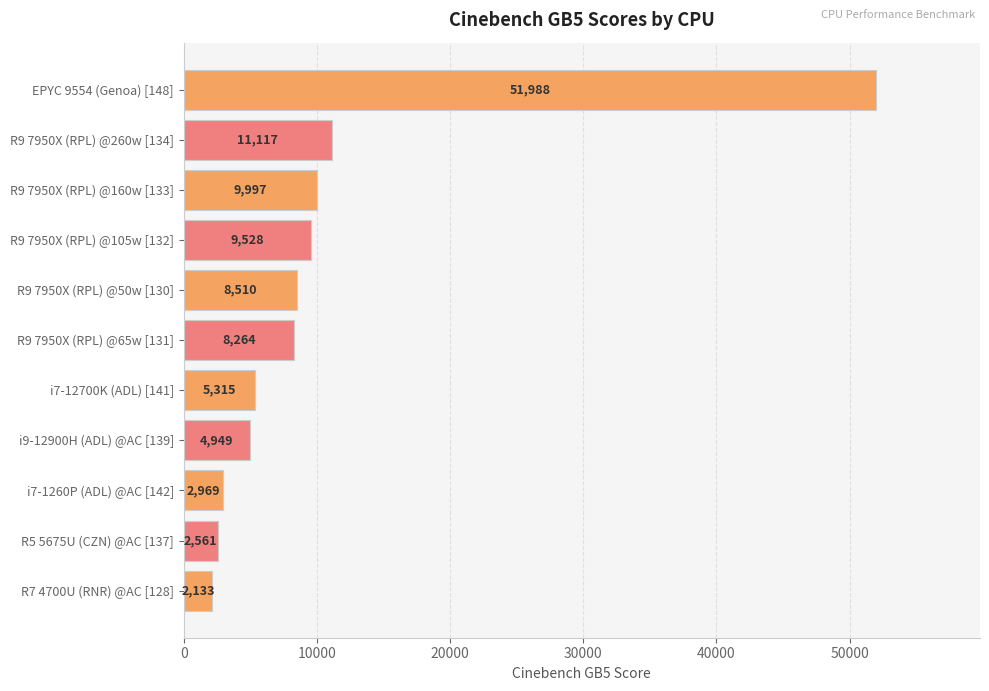

How many values are below 8264?

5